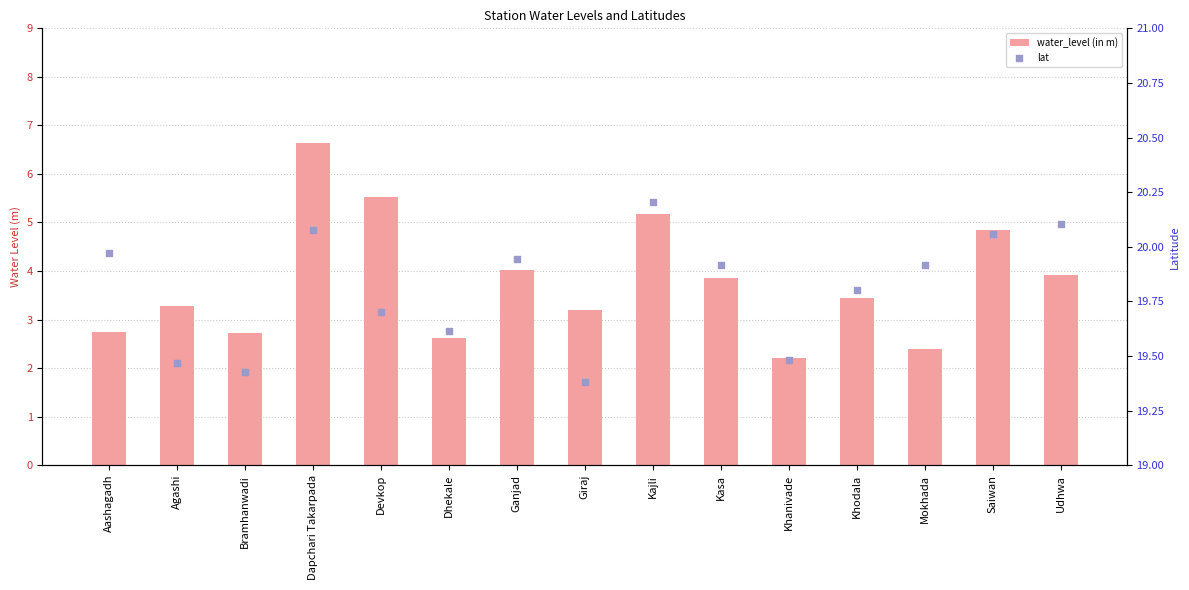

At which category is the sum across all series the highest?

Dapchari Takarpada